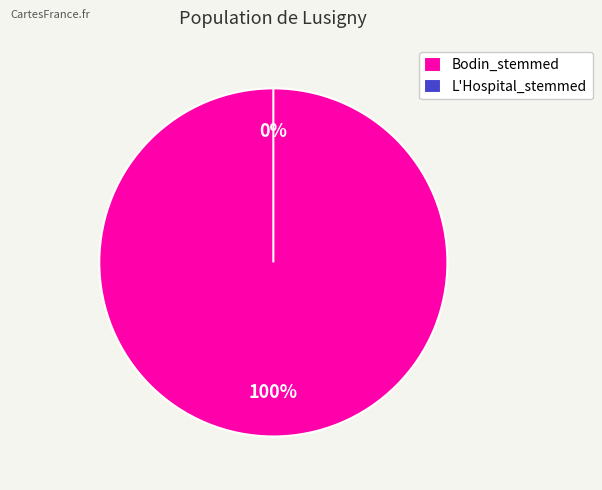

How many slices are in this pie chart?

2